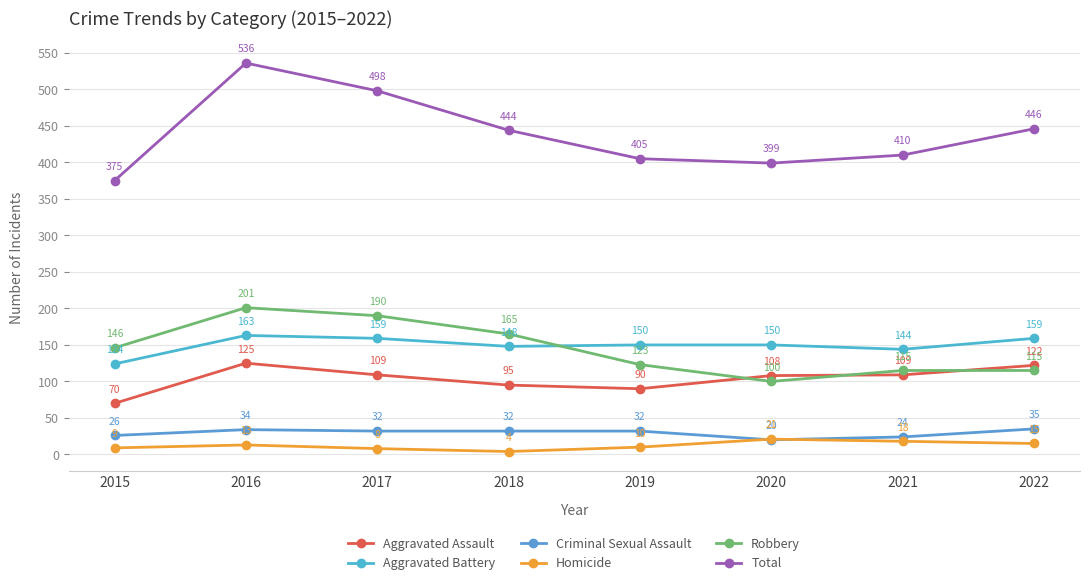

True or false: Aggravated Battery has more than 2 interior local peaks.

False